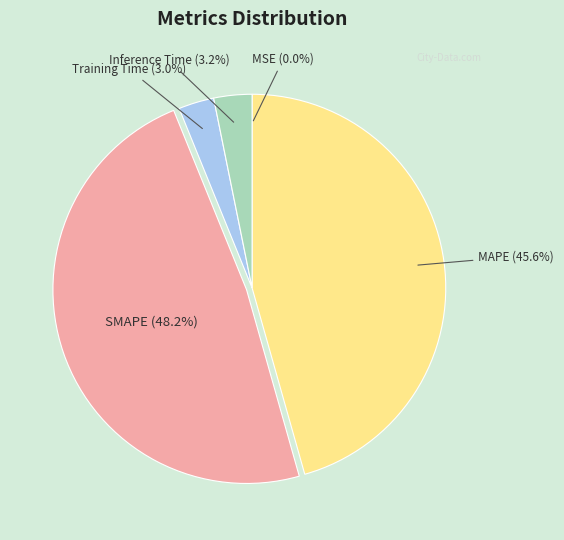

Does any single category account for the majority?

No